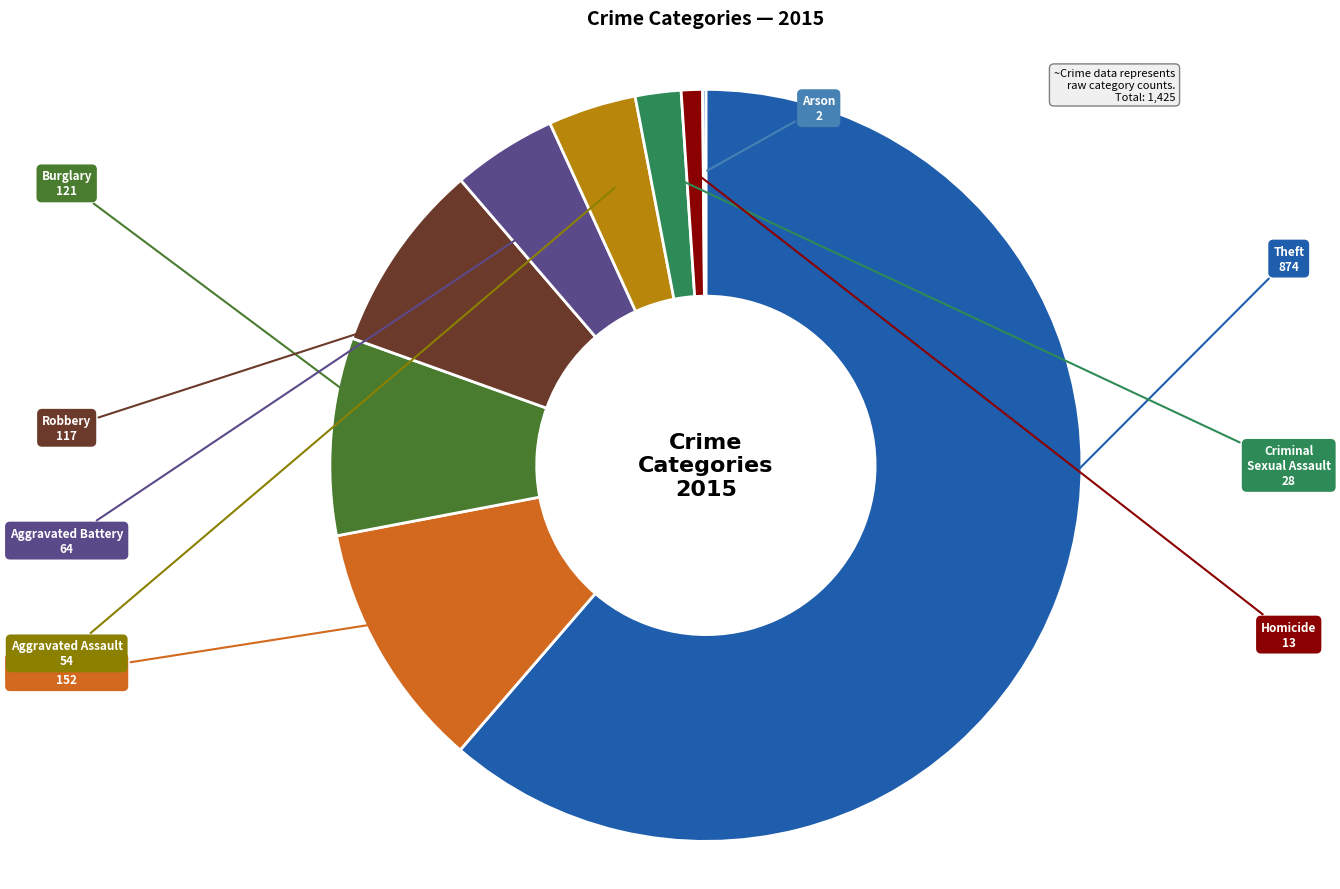

Do Robbery and Theft together represent more than half of the pie?

Yes